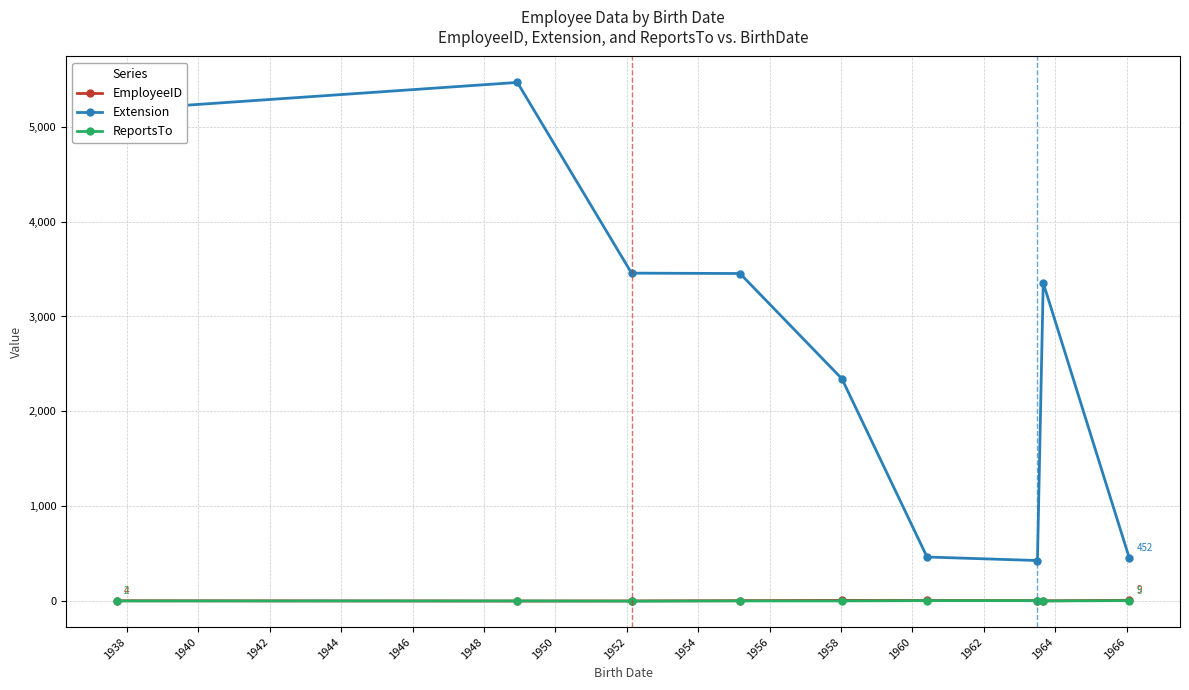

What is the difference between the maximum and minimum values in the Extension series?

5039